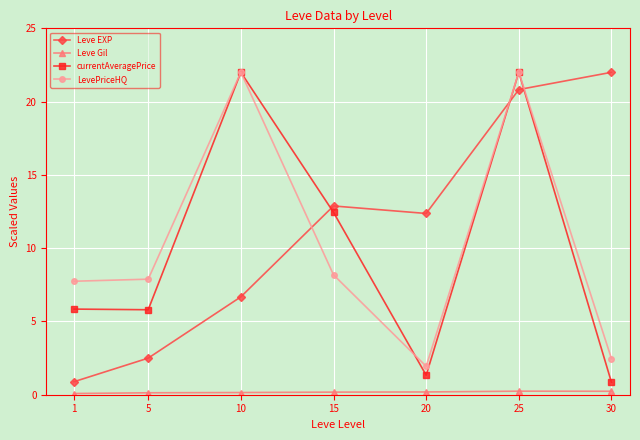

Which series changed the most between 5 and 10?

currentAveragePrice